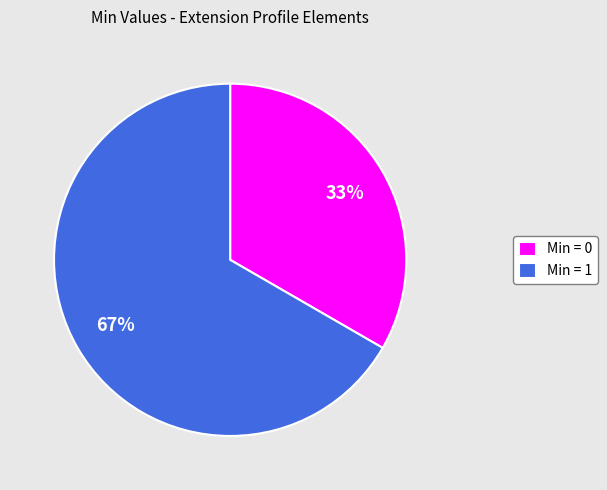

Is the sum of Min = 1 and Min = 0 greater than half?

Yes